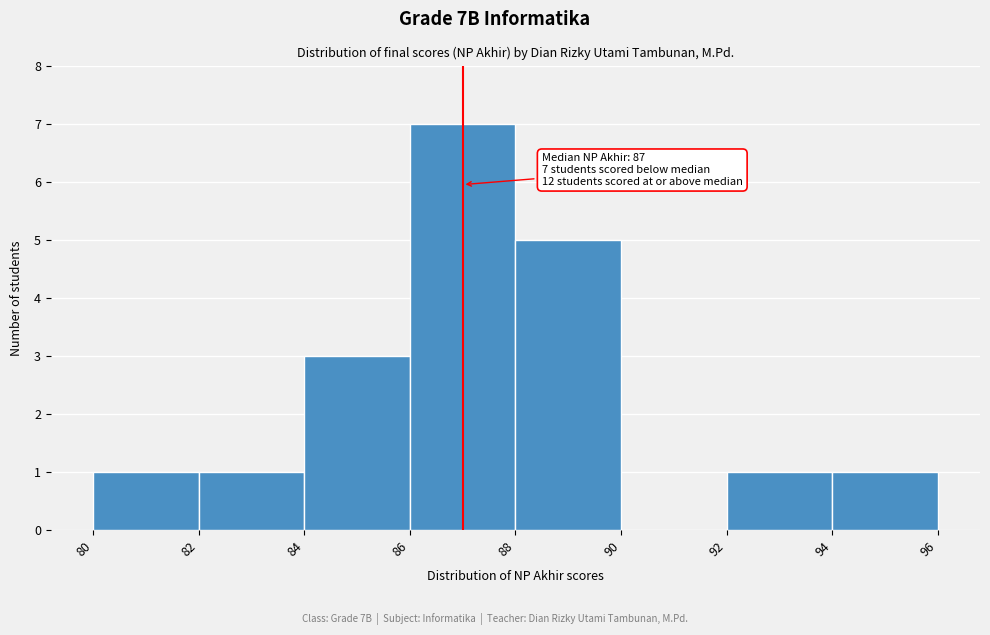

Over which range of the x-axis is the bar tallest?

86 to 88